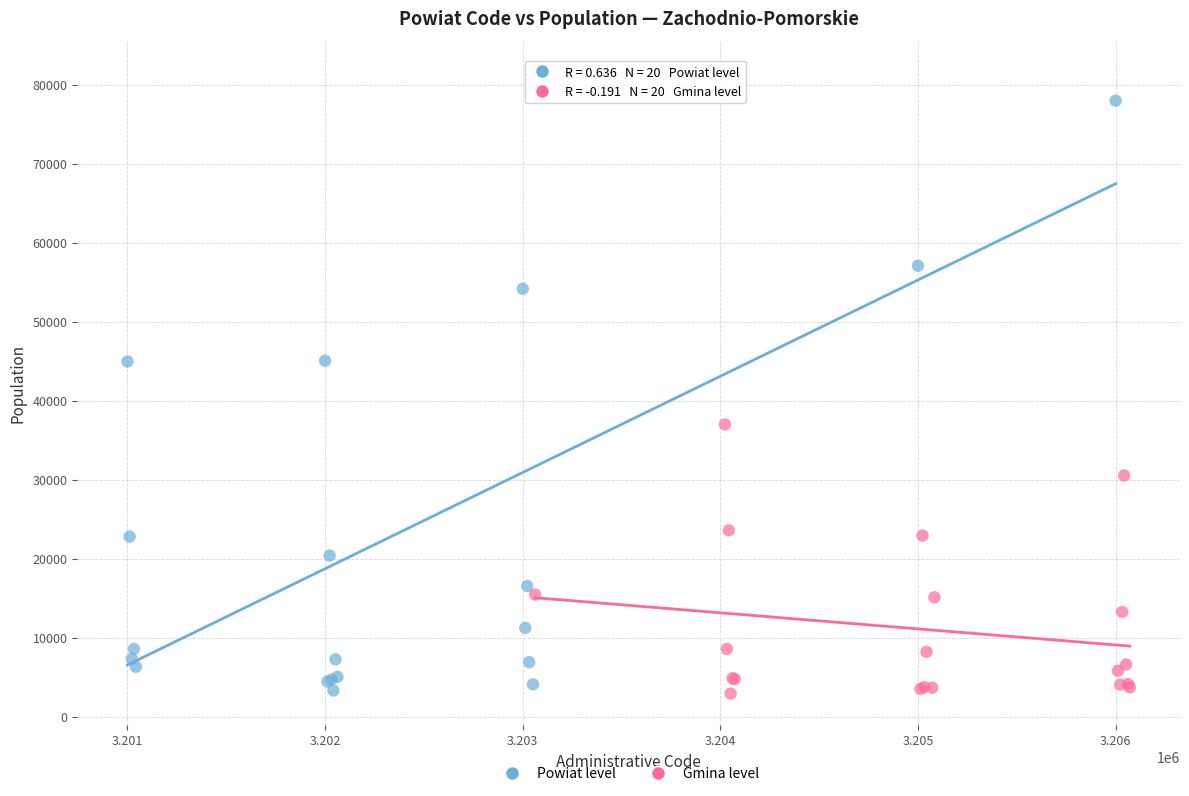

Which series has the largest Y range (max minus min)?

Powiat level